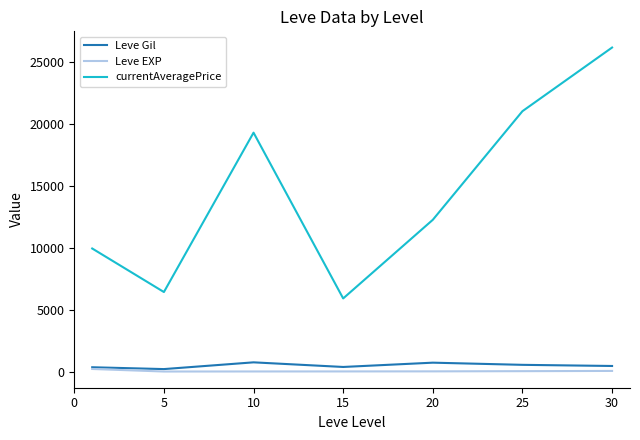

True or false: currentAveragePrice and Leve Gil intersect in this chart.

False